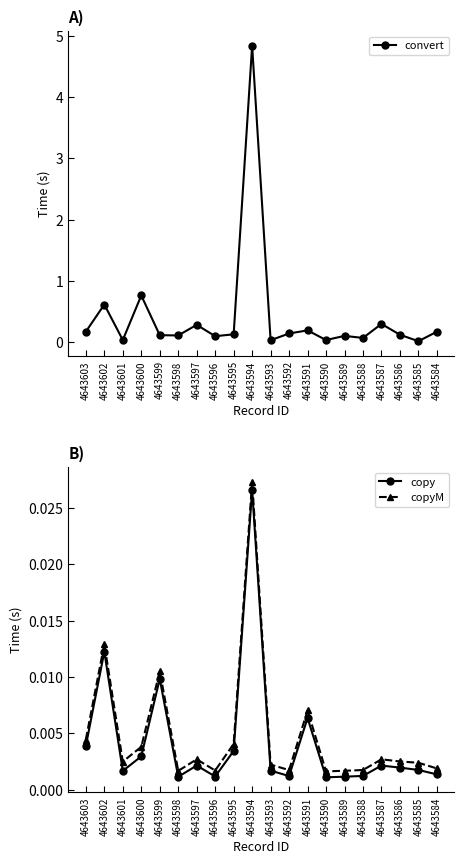

At which category does the chart reach its minimum across all series?

4643590